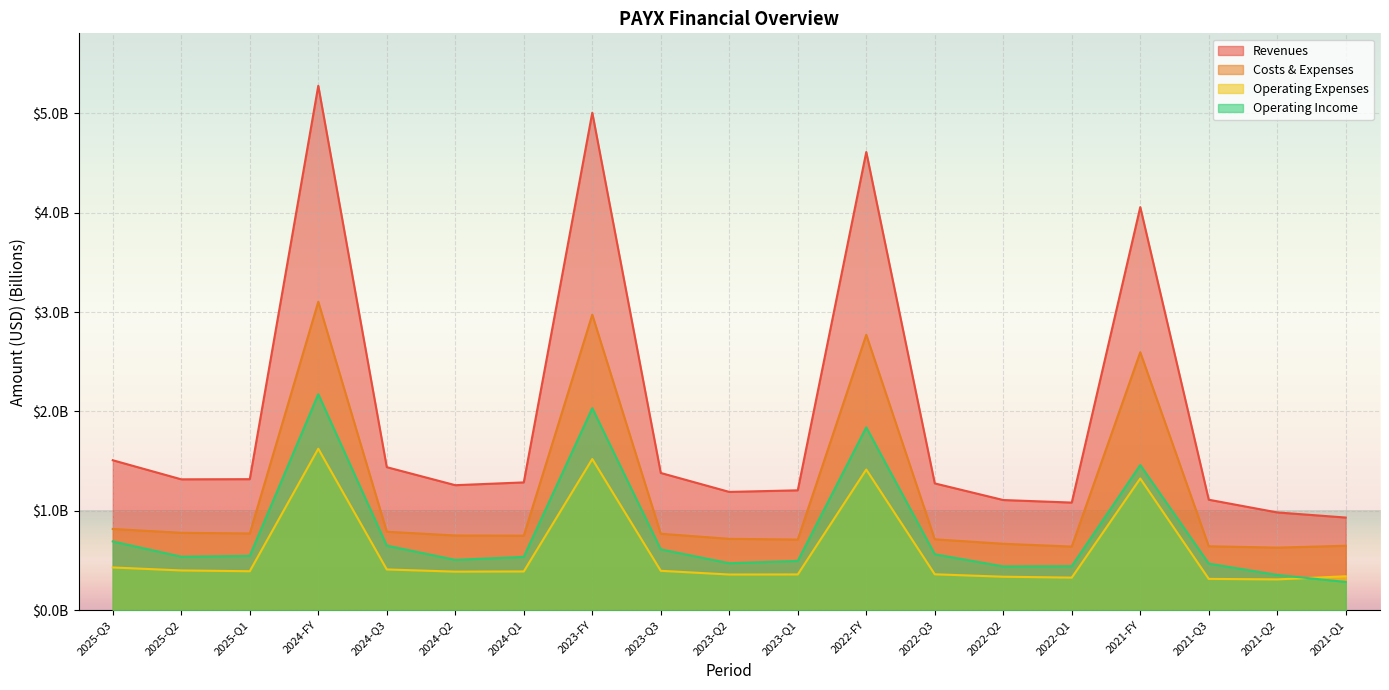

Rank the categories by income_statement.revenues value from lowest to highest.

2021-Q1, 2021-Q2, 2022-Q1, 2022-Q2, 2021-Q3, 2023-Q2, 2023-Q1, 2024-Q2, 2022-Q3, 2024-Q1, 2025-Q2, 2025-Q1, 2023-Q3, 2024-Q3, 2025-Q3, 2021-FY, 2022-FY, 2023-FY, 2024-FY